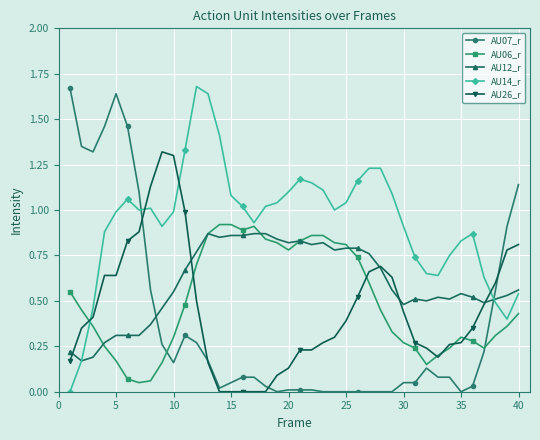

True or false: AU12_r has more than 1 points higher than both neighbors.

True